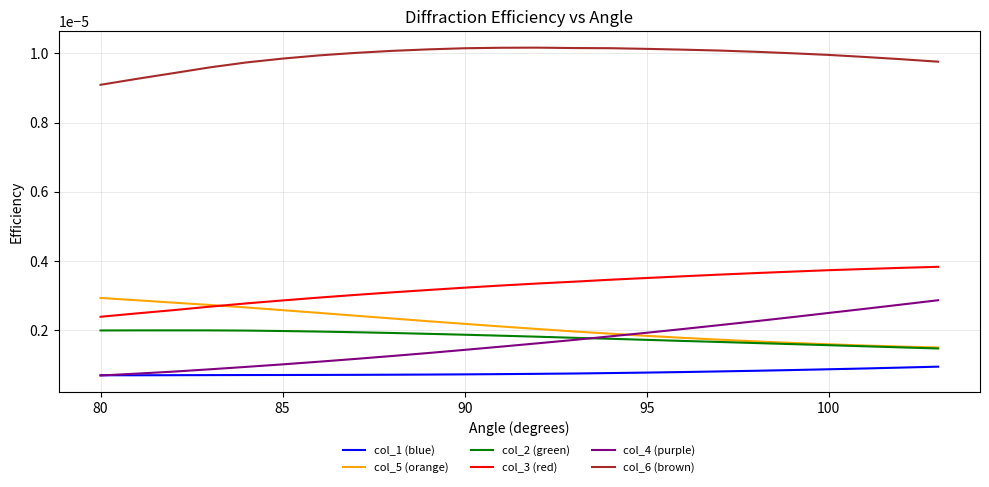

True or false: col_3 (red) and col_2 (green) intersect in this chart.

False